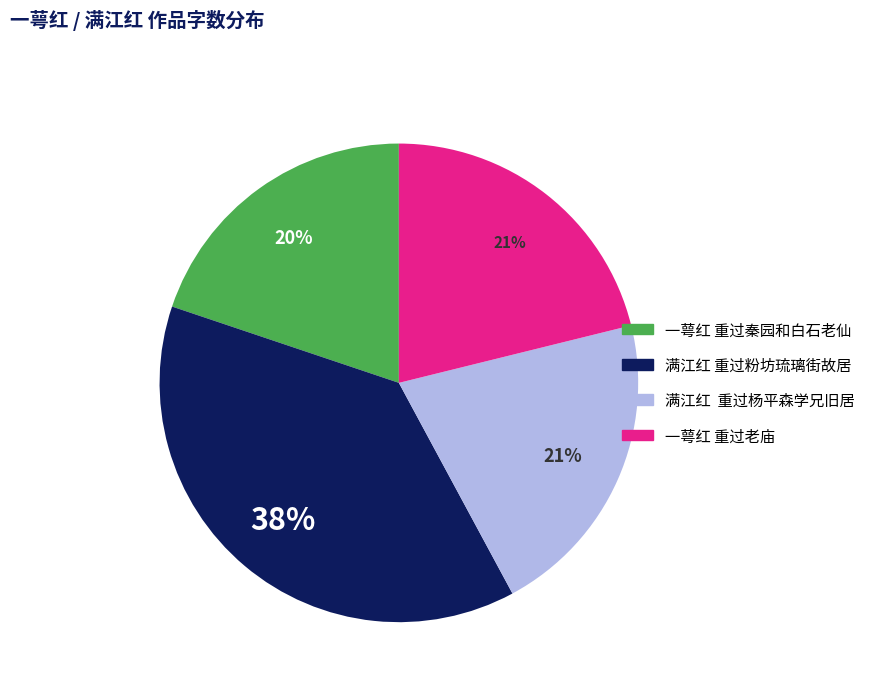

Does any single category account for the majority?

No